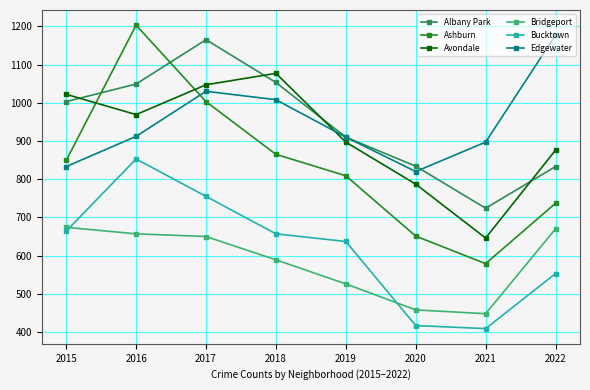

List the series in order of their peak value, lowest first.

Bridgeport, Bucktown, Avondale, Albany Park, Edgewater, Ashburn